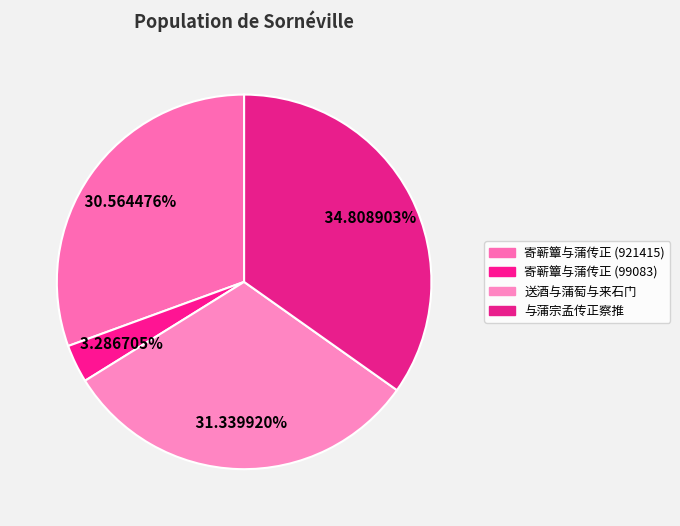

To the nearest percent, what is the average slice percentage?

25%